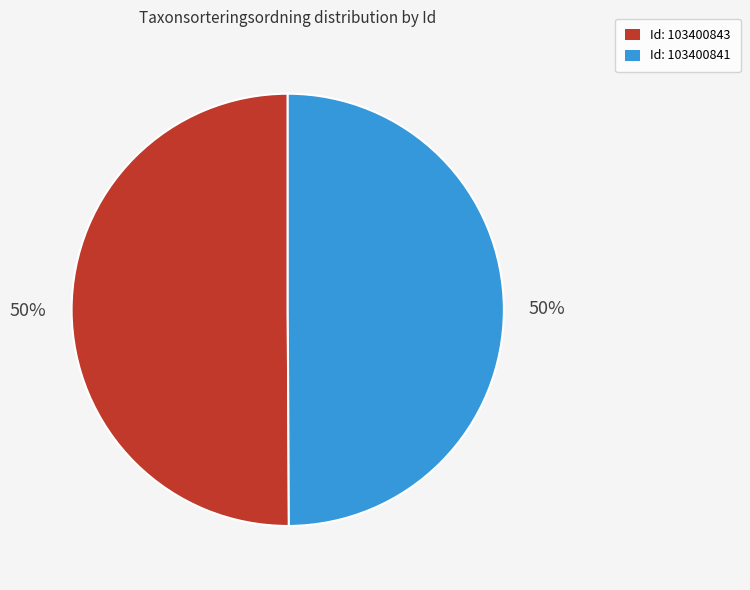

True or false: Id: 103400841 accounts for 64% of the total.

False